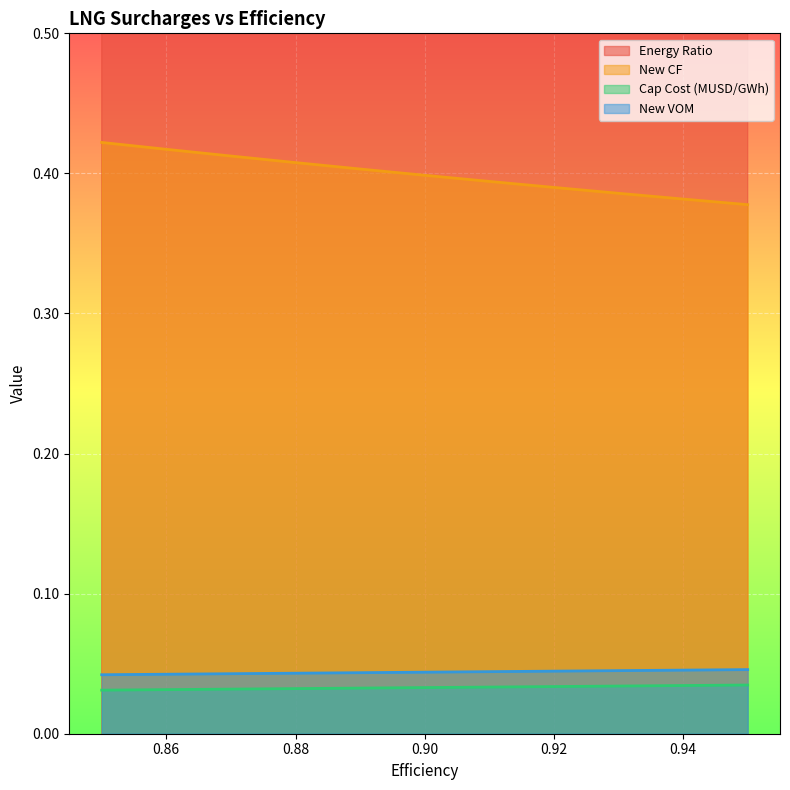

What is the label of the 3rd point from the left?

0.87